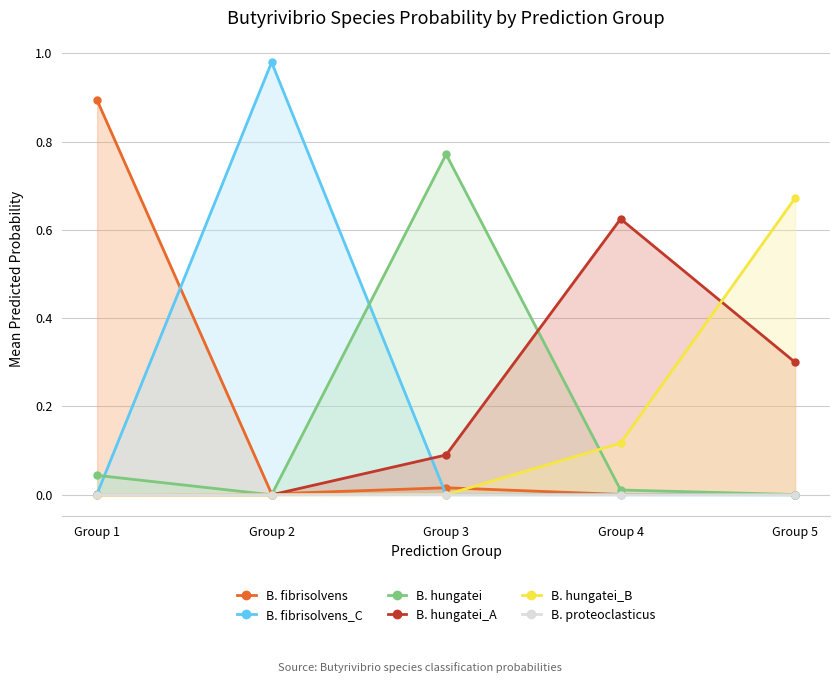

After their last crossing, which series has the higher values: B. hungatei or B. hungatei_B?

B. hungatei_B